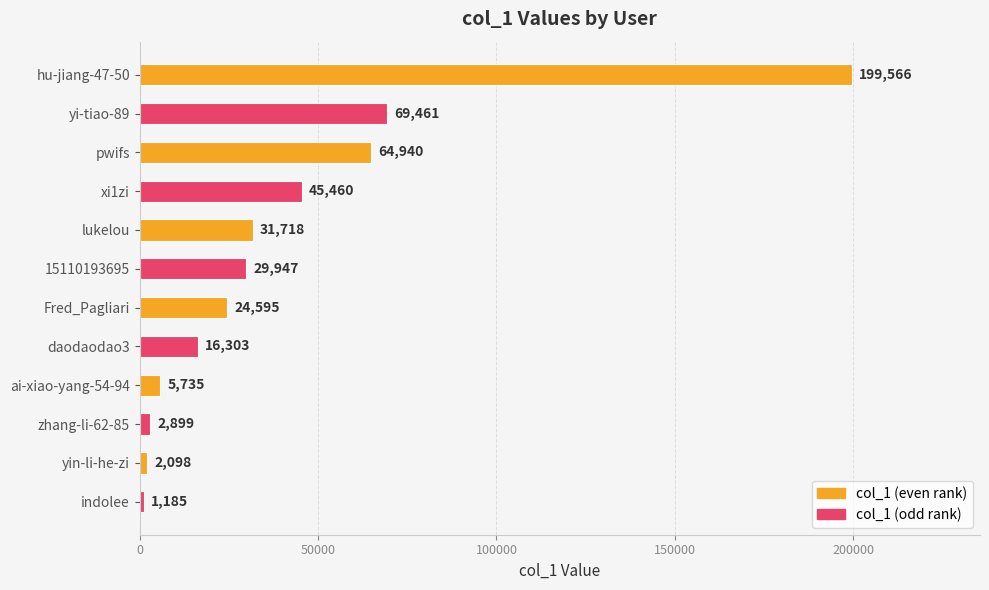

List the labels in order of value, largest first.

hu-jiang-47-50, yi-tiao-89, pwifs, xi1zi, lukelou, 15110193695, Fred_Pagliari, daodaodao3, ai-xiao-yang-54-94, zhang-li-62-85, yin-li-he-zi, indolee